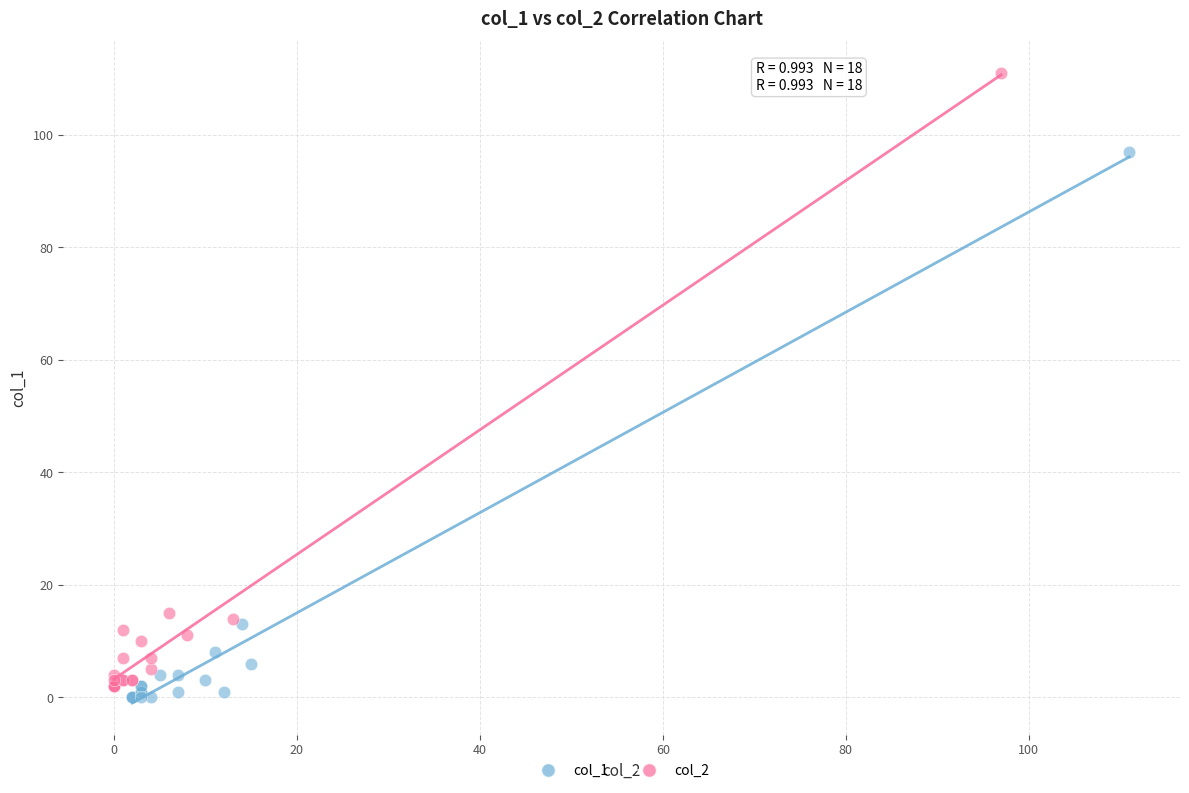

Which series contains the highest Y value?

col_2